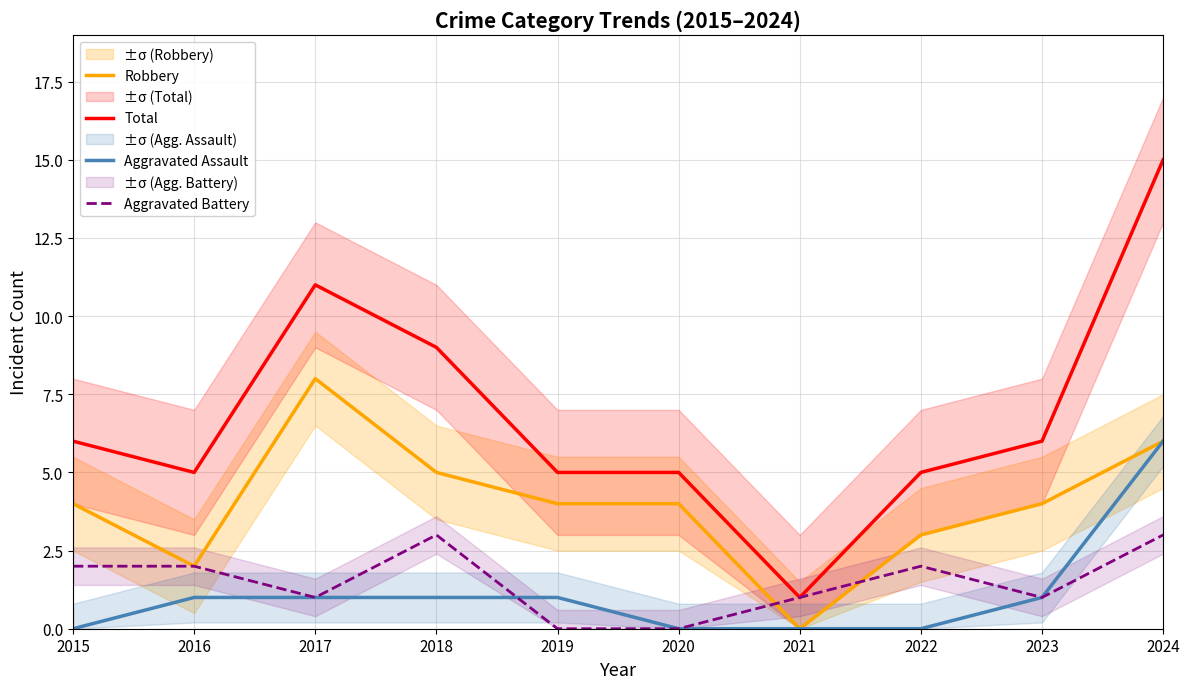

The value of Total at 2016 is 3. True or false?

False